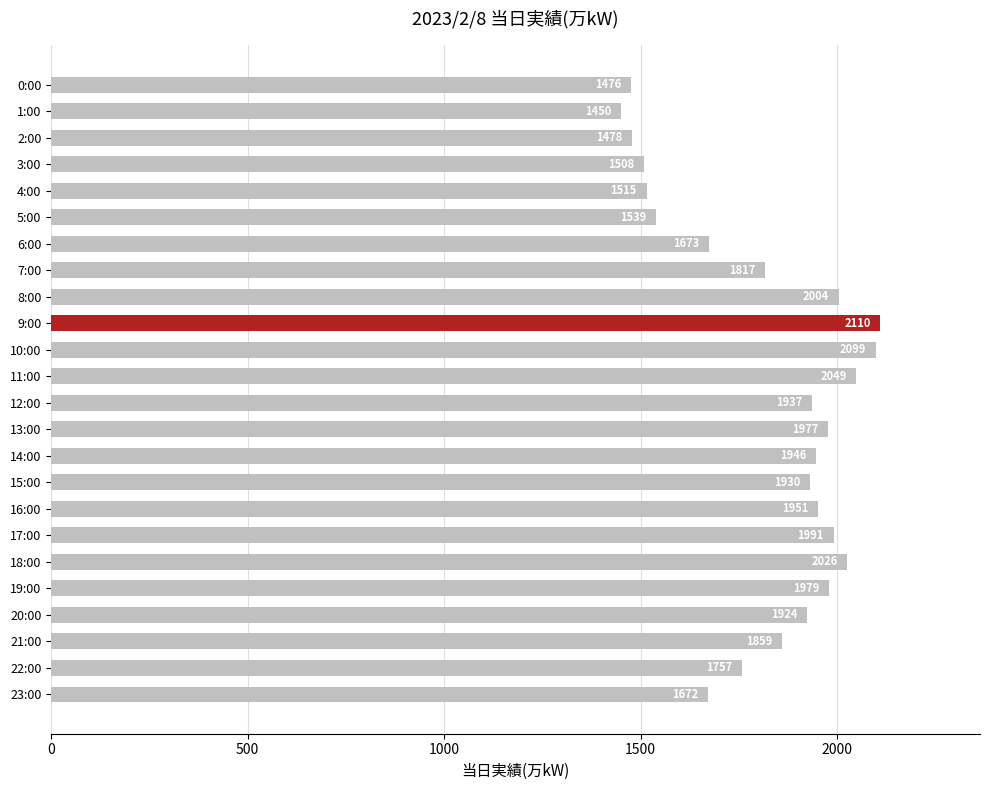

What is the value of the 23rd bar from the top?

1757